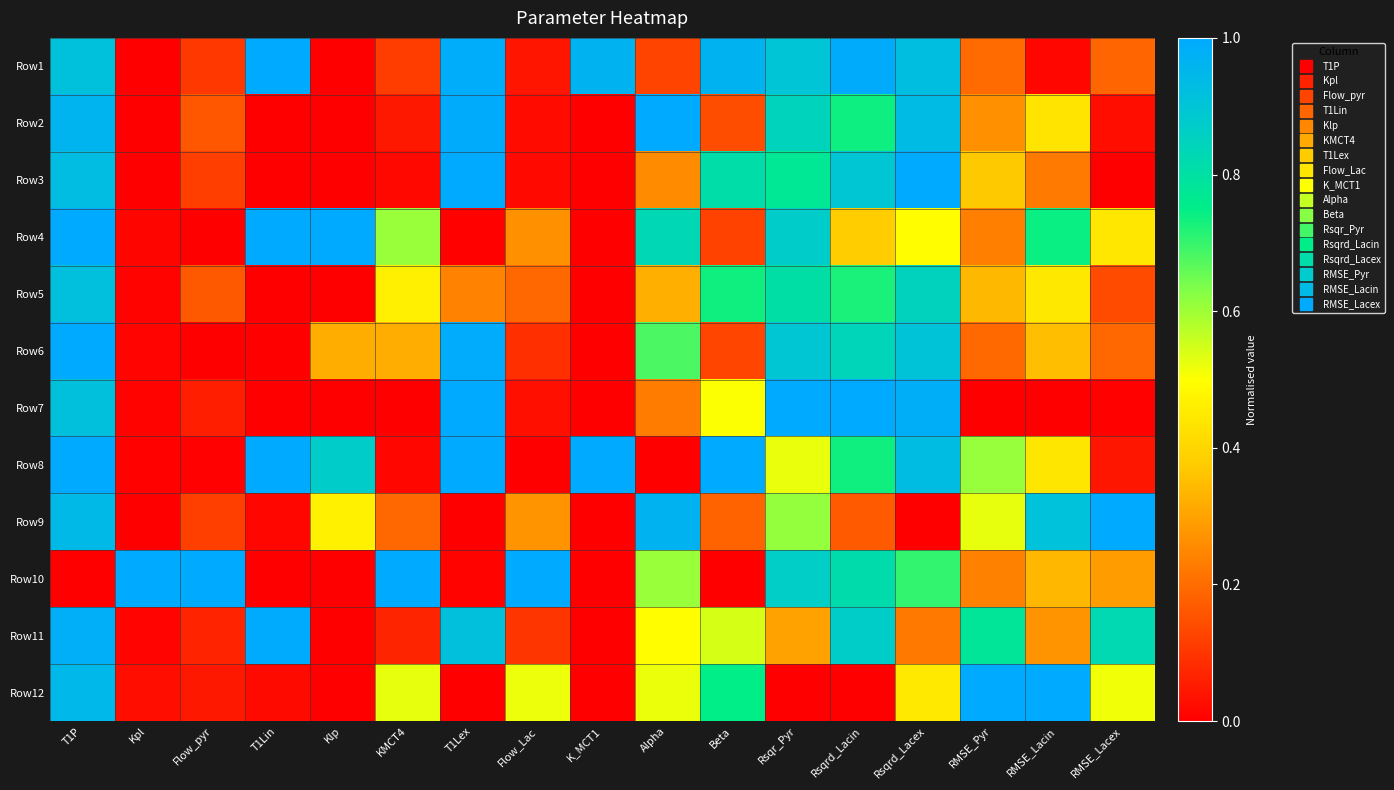

What is the greatest value displayed?

1.0